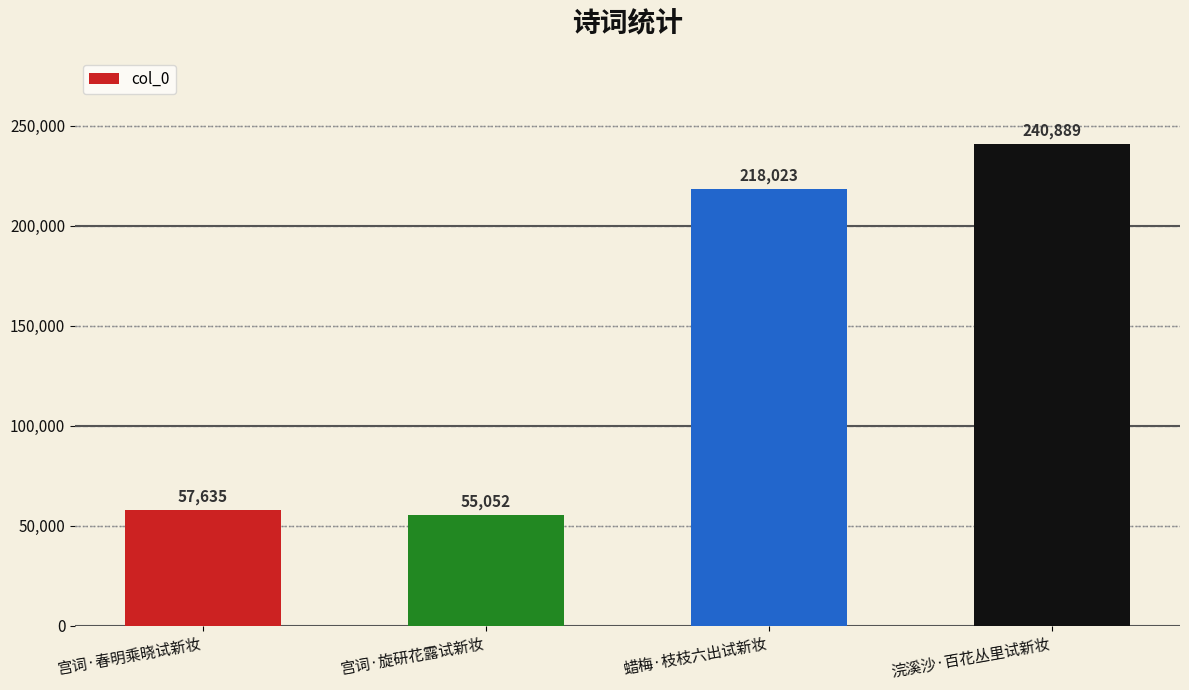

Rank the categories by value from highest to lowest.

浣溪沙·百花丛里试新妆, 蜡梅·枝枝六出试新妆, 宫词·春明乘晓试新妆, 宫词·旋研花露试新妆